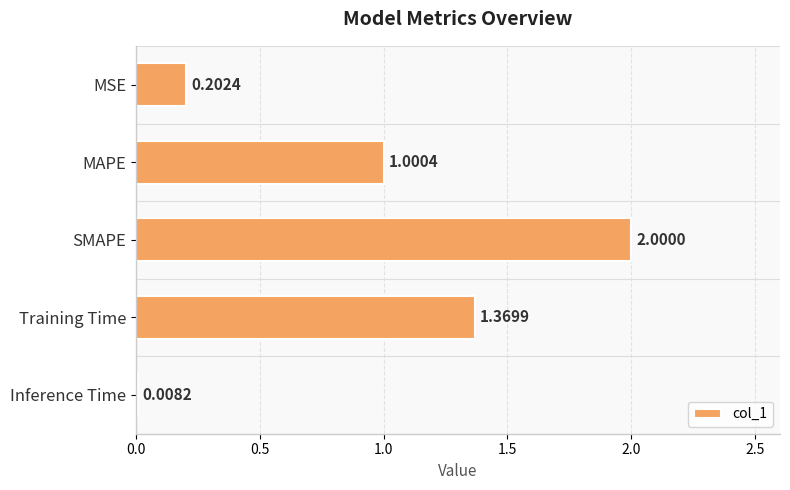

What is the ratio of the value at SMAPE to the value at MAPE?

2.0